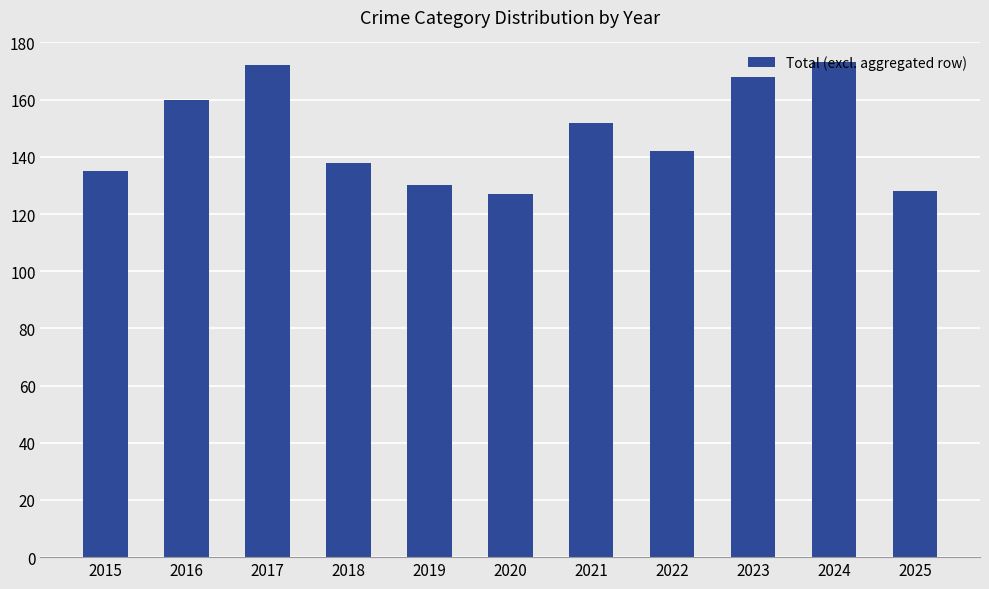

What is the minimum value shown in the chart?

127